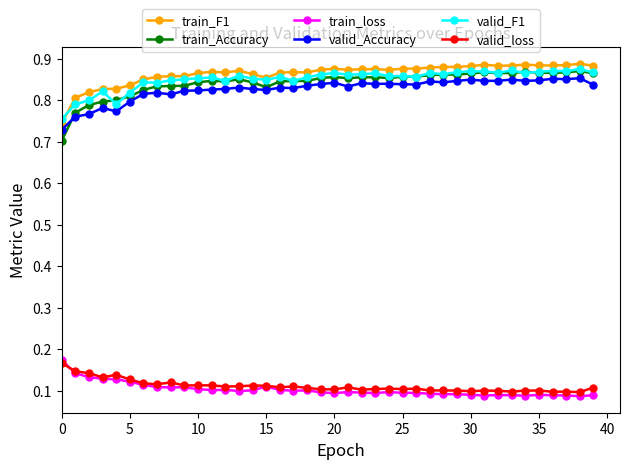

Does the chart display data point markers on the line(s)?

Yes